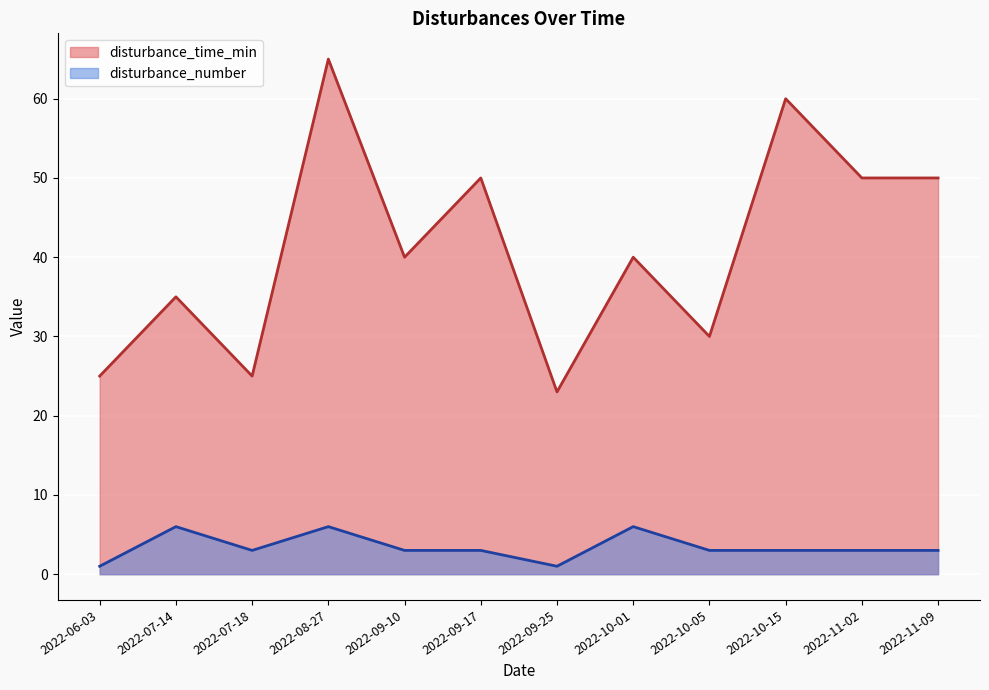

What is the difference between the highest and lowest values at 2022-09-10?

37